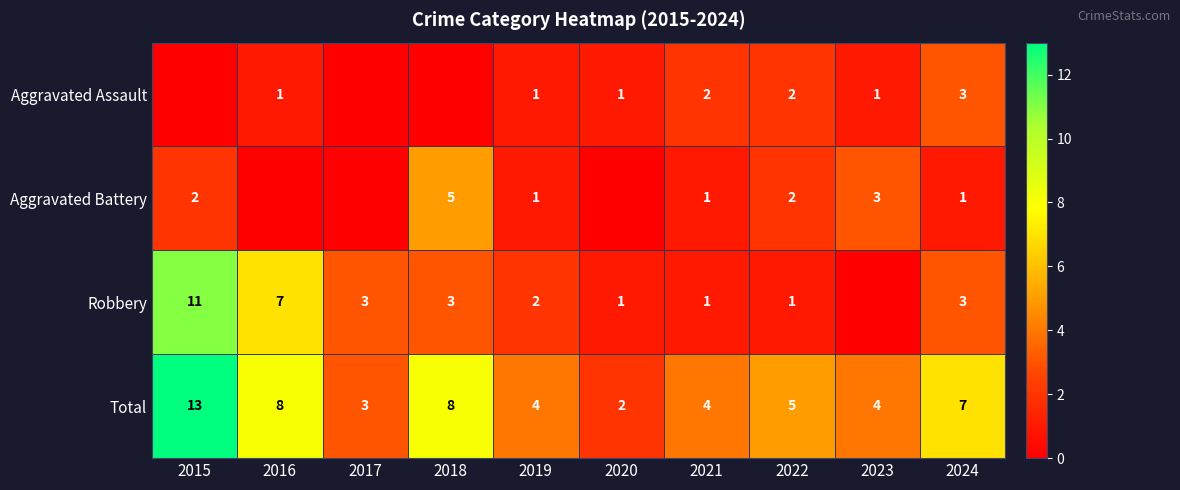

What is the spread (max minus min) of values at 2019?

3